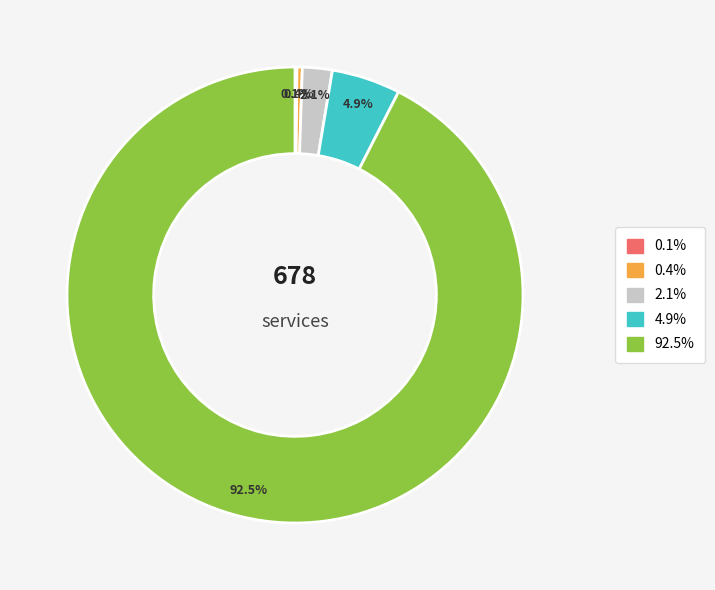

Between 0.4% and 92.5%, which is larger?

92.5%